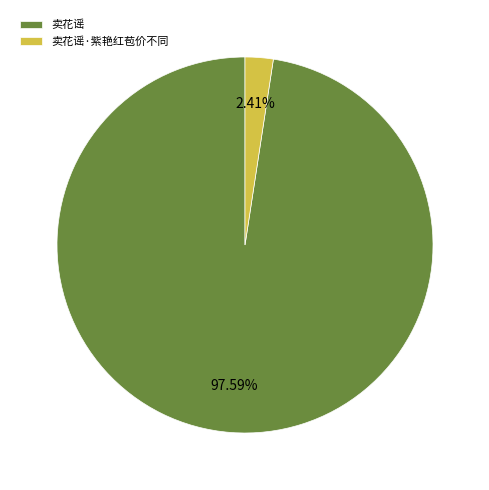

Which category accounts for the majority?

卖花谣